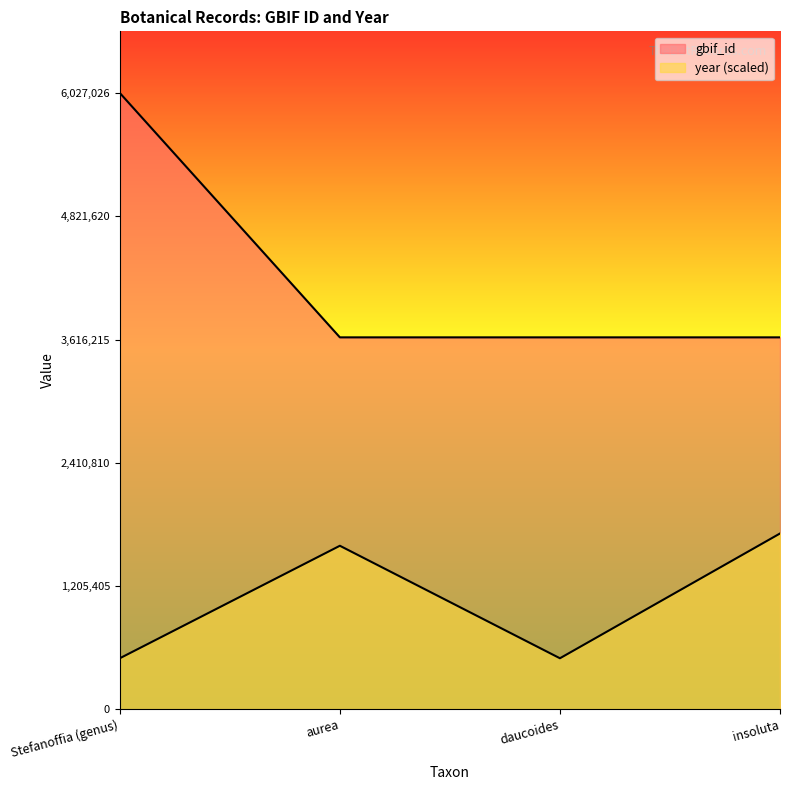

Reading left to right, extract all data points from this chart.

gbif_id: 6027026	3637644	3637639	3637631
year: 500000	1600000	500000	1720000